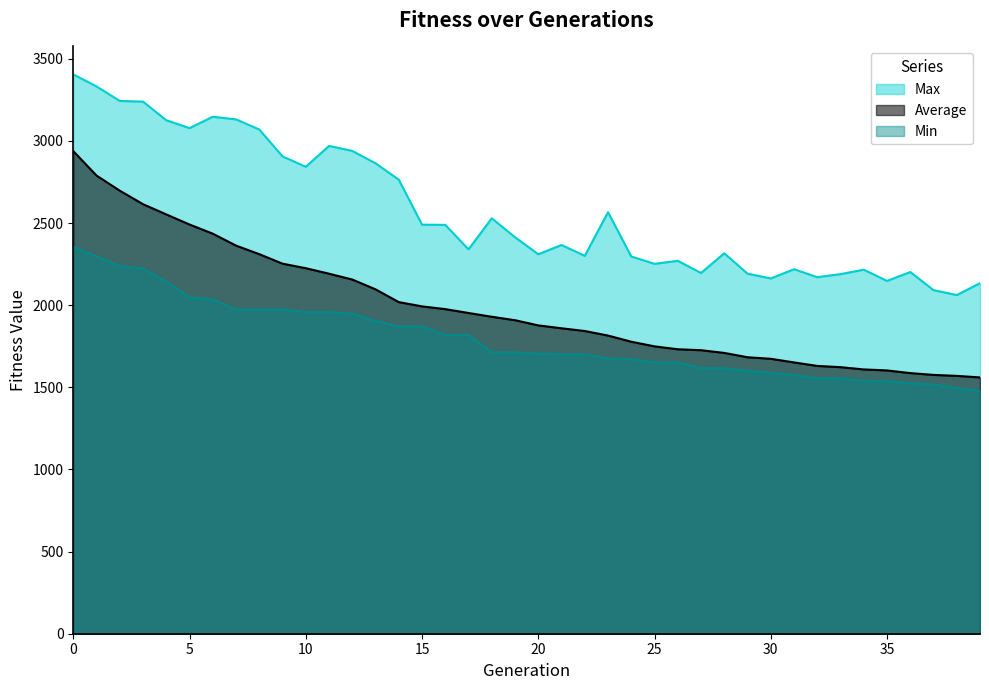

Is the value of Max at 25 greater than the value of Min at 8?

Yes